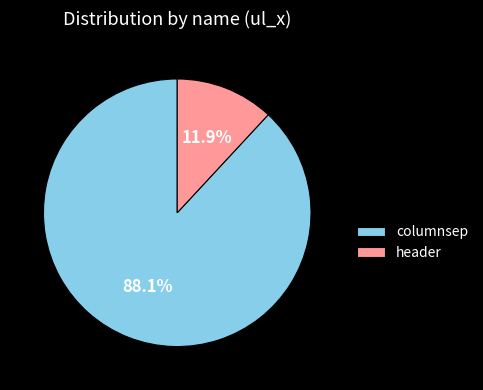

What is the ratio of the value at header to the value at columnsep?

0.1